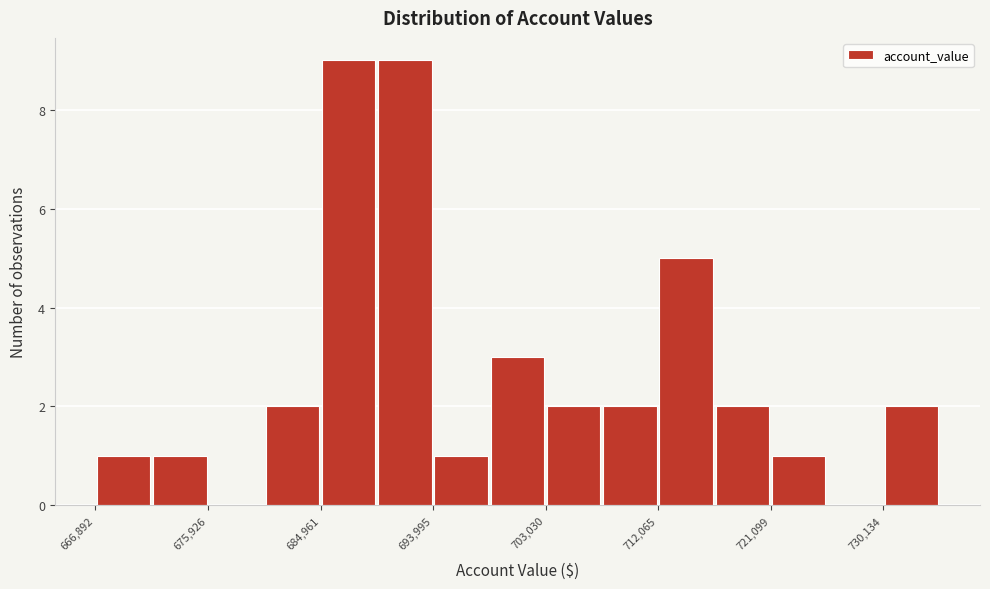

Reading left to right, list every bar in this chart as the range it spans on the x-axis followed by its height. Neither the bar edges nor the heights are printed on the chart, so give them approximately, as read against the axes.

667000 to 671000: 1
671000 to 676000: 1
676000 to 680000: 0
680000 to 685000: 2
685000 to 689000: 9
689000 to 694000: 9
694000 to 699000: 1
699000 to 703000: 3
703000 to 708000: 2
708000 to 712000: 2
712000 to 717000: 5
717000 to 721000: 2
721000 to 726000: 1
726000 to 730000: 0
730000 to 735000: 2